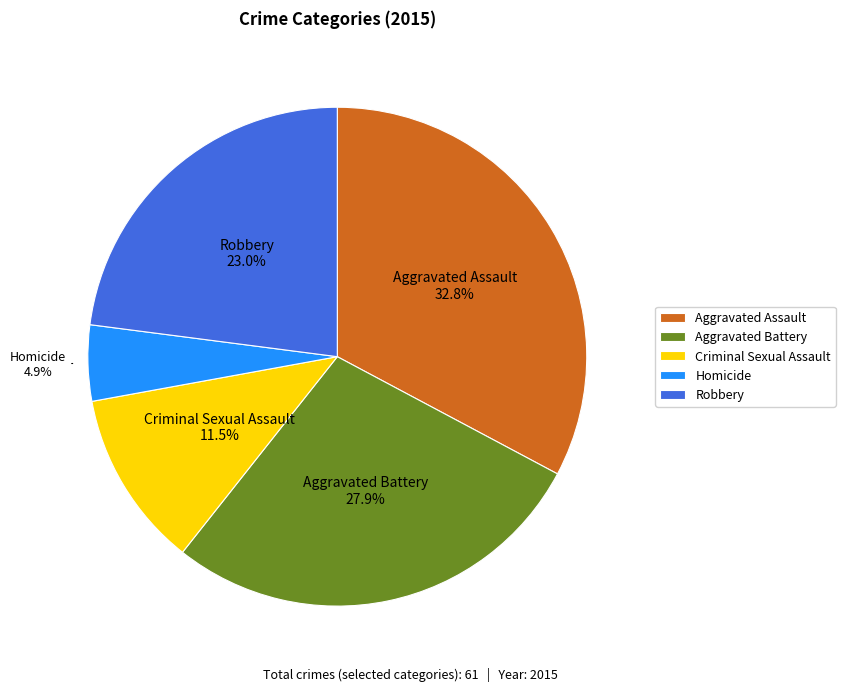

Rank the categories by value from highest to lowest.

Aggravated Assault, Aggravated Battery, Robbery, Criminal Sexual Assault, Homicide